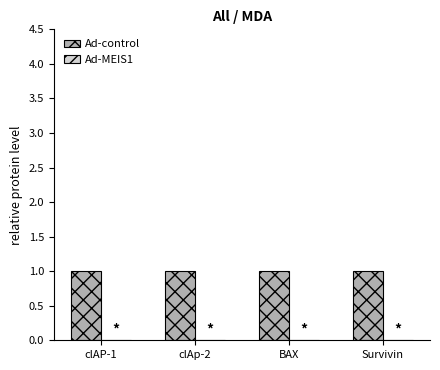

What position from the left is BAX?

3